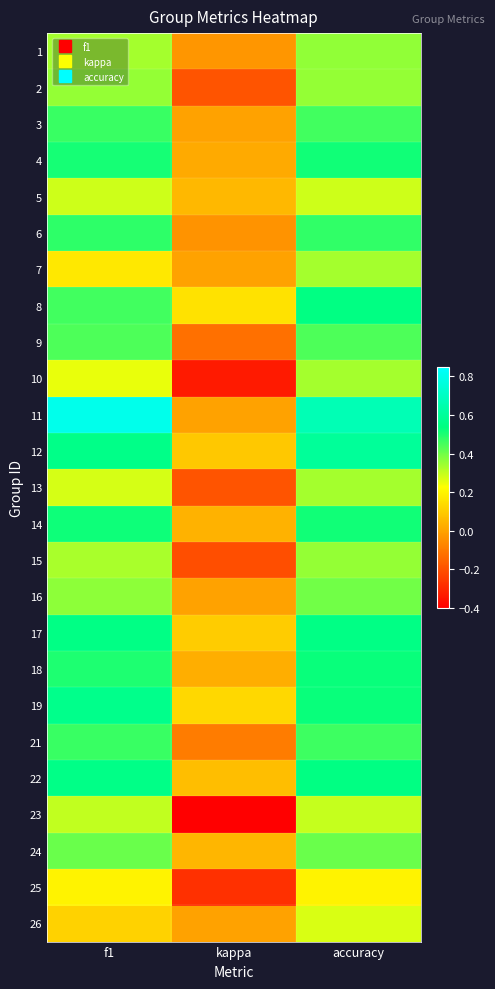

What is the spread (max minus min) of values at accuracy?

0.5